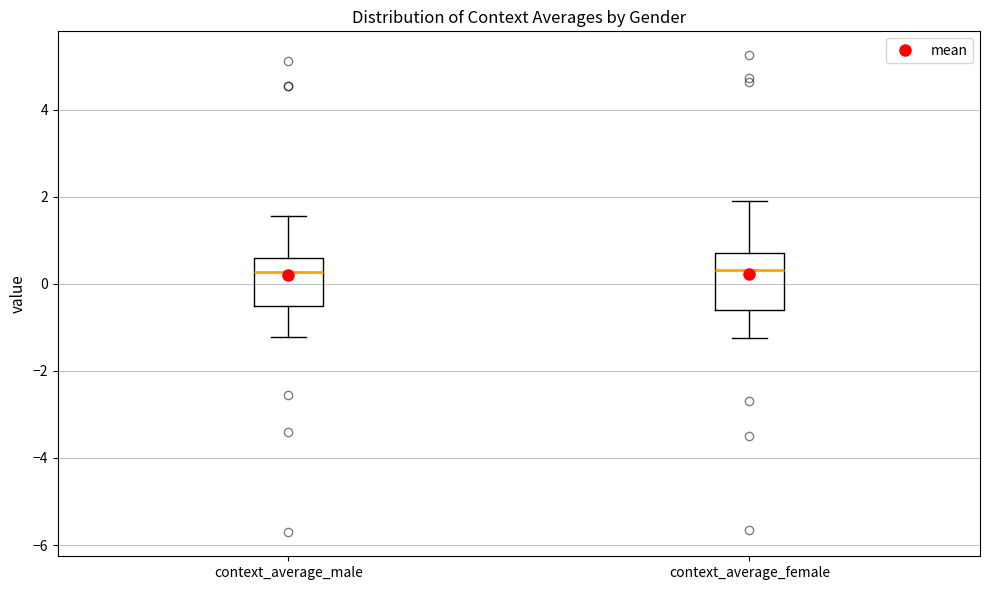

Where does the lower whisker of the box for context_average_male end on the y-axis? The values are not printed on the chart, so give them approximately, as read against the axis.

-1.2